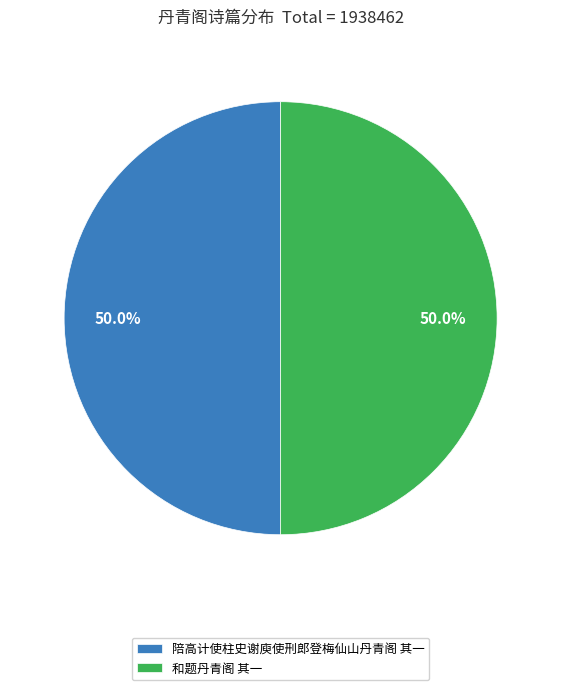

How much of the chart is everything except 和题丹青阁 其一?

50.0%